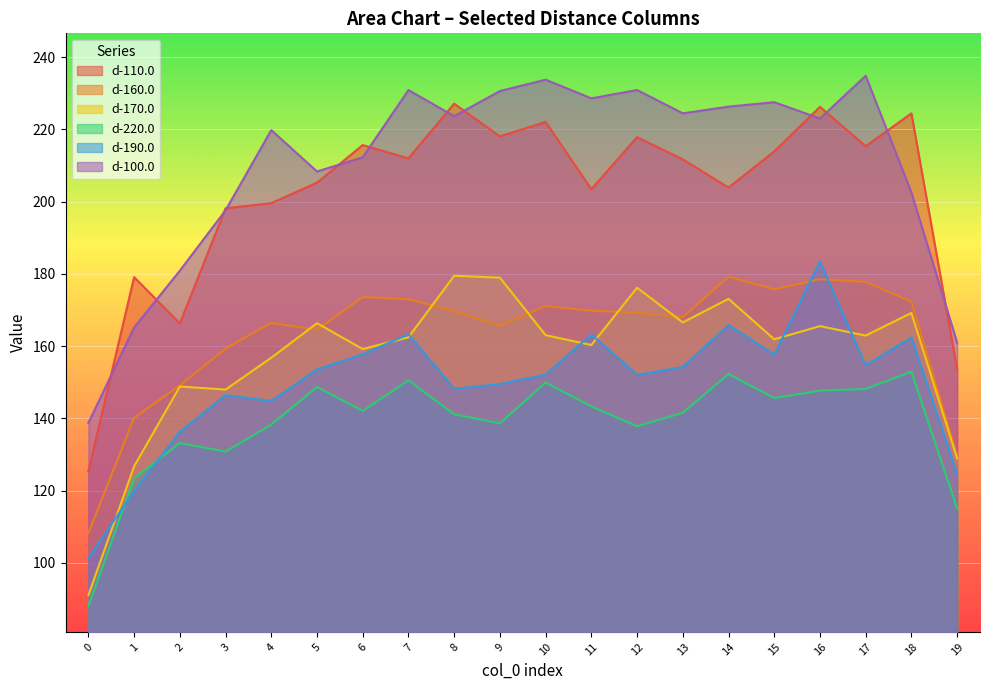

True or false: d-220.0 and d-170.0 intersect in this chart.

False